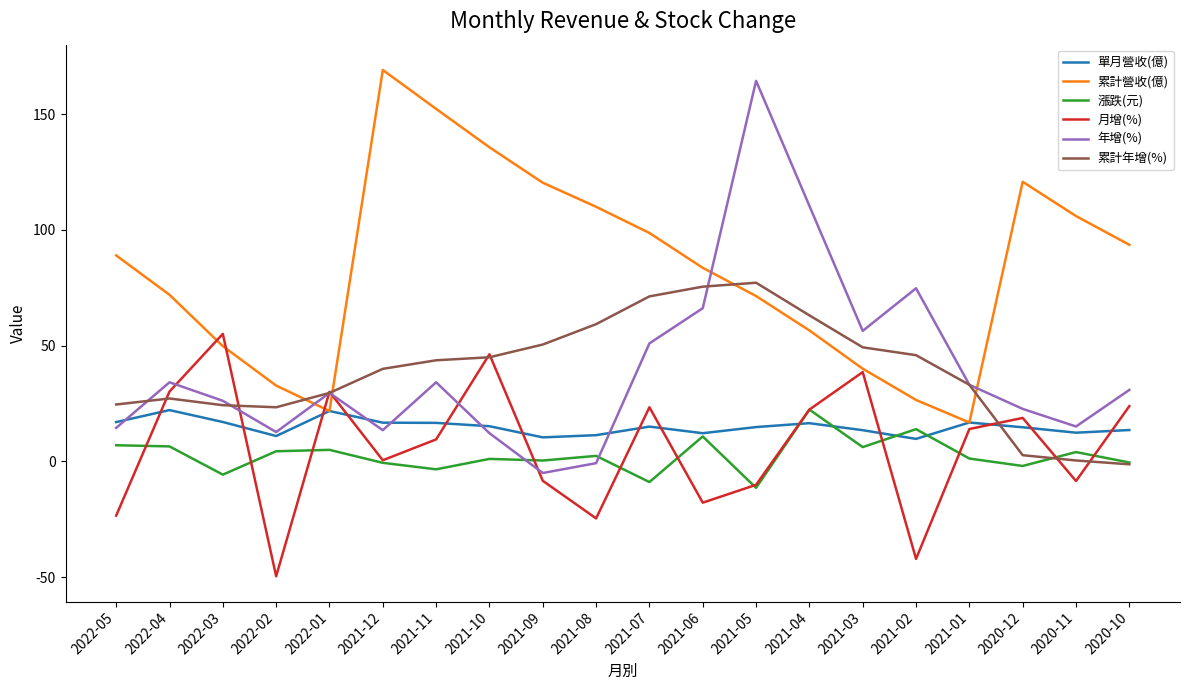

True or false: 漲跌(元) has a value of -3.4 at 2021-11.

True